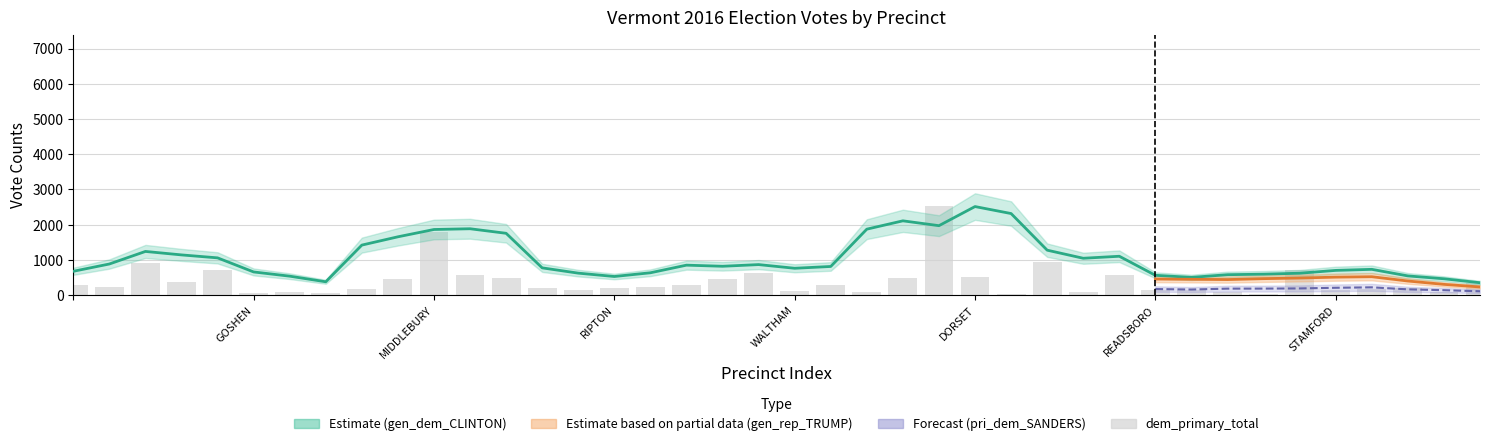

The chart shows a value of 174 at 18. True or false?

False